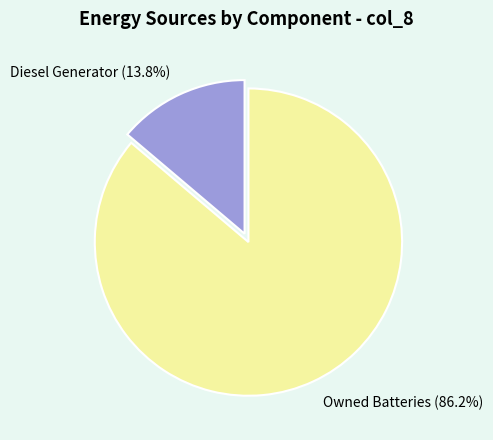

Which category has the smallest portion of the pie?

Diesel Generator (13.8%)